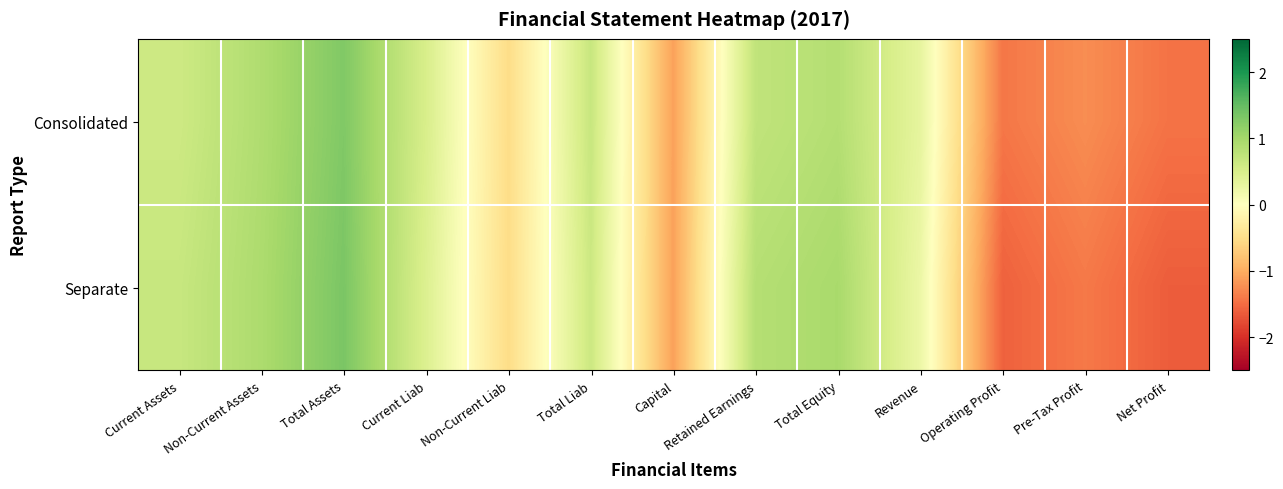

List the series in order of their peak value, lowest first.

Consolidated, Separate